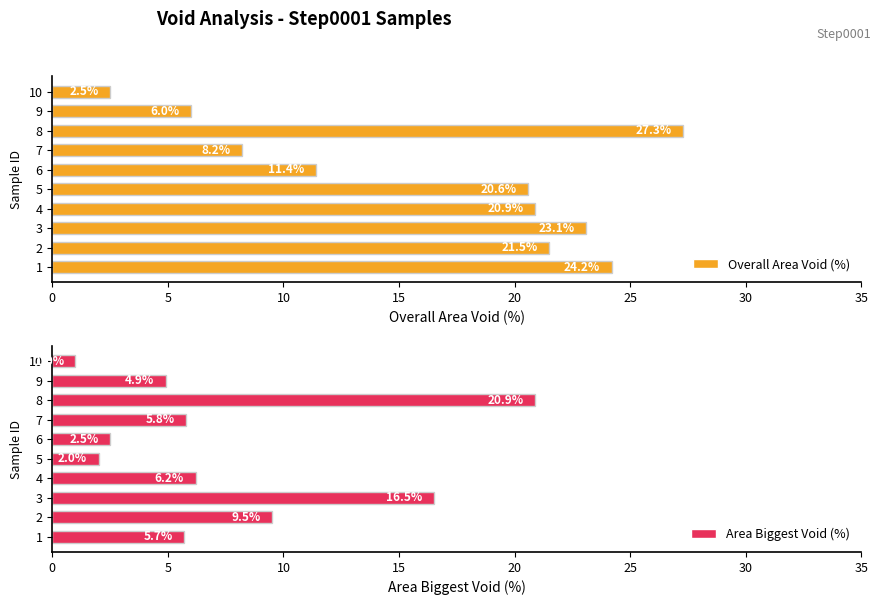

The value of Area Biggest Void (%) at 6 is 3.7. True or false?

False